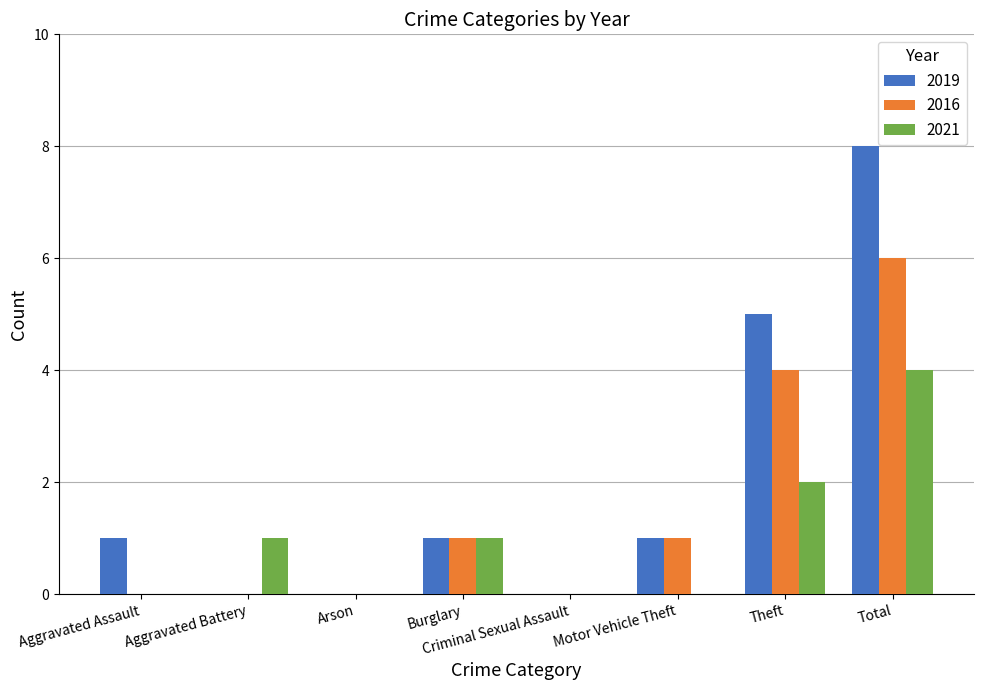

Reading left to right, what are all the values shown in this chart?

2019: 1	0	0	1	0	1	5	8
2016: 0	0	0	1	0	1	4	6
2021: 0	1	0	1	0	0	2	4